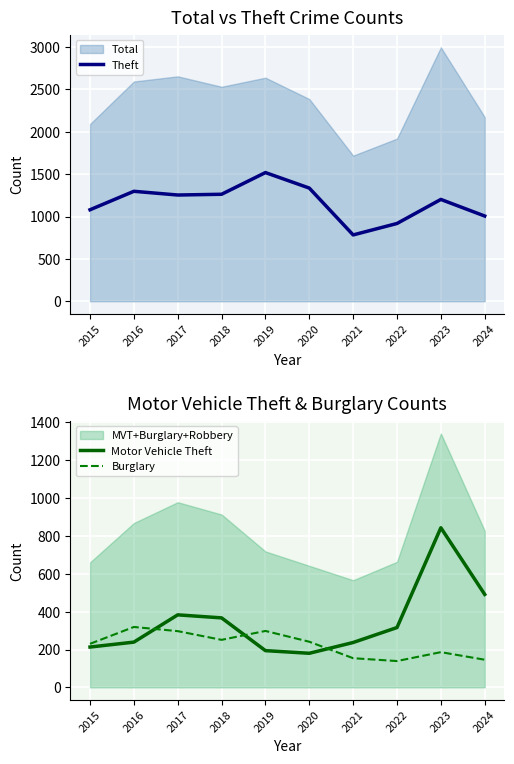

Which series has the largest range (max minus min)?

Theft